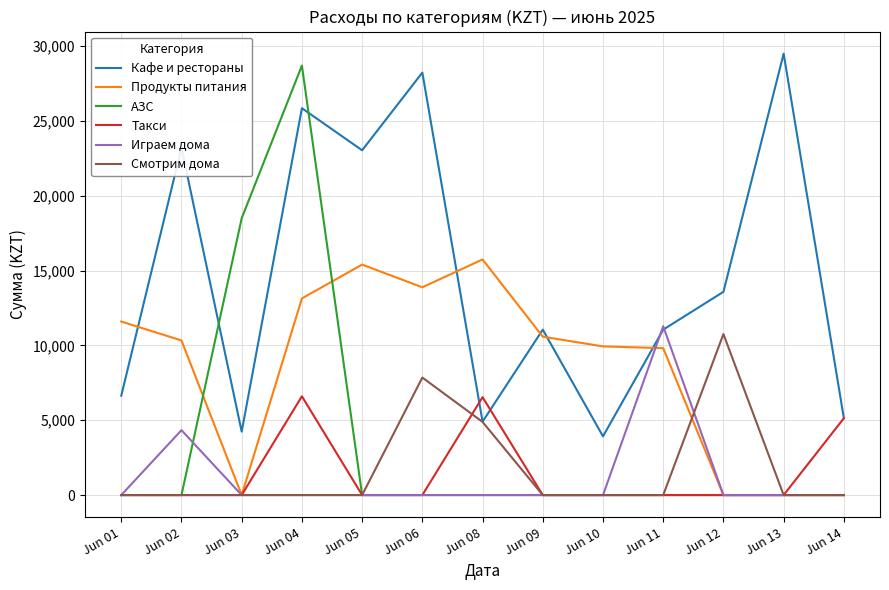

At how many categories does at least one series exceed 4636?

13